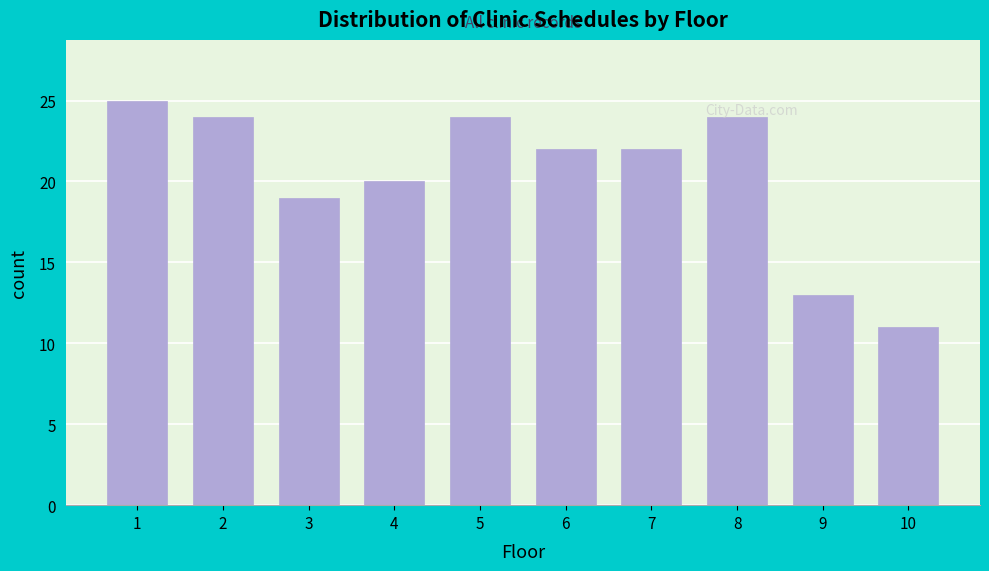

Reading left to right, transcribe all the data shown in this chart.

25	24	19	20	24	22	22	24	13	11